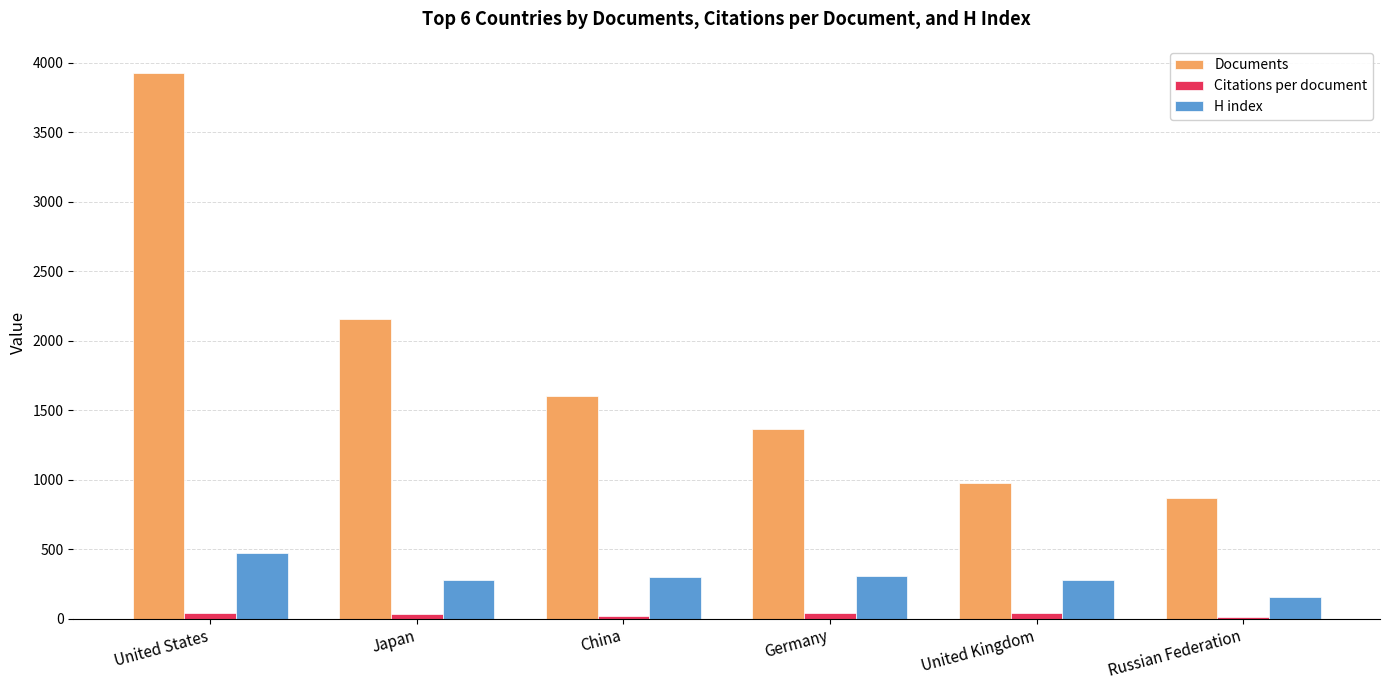

Where is Documents nearest to the value 2398?

Japan